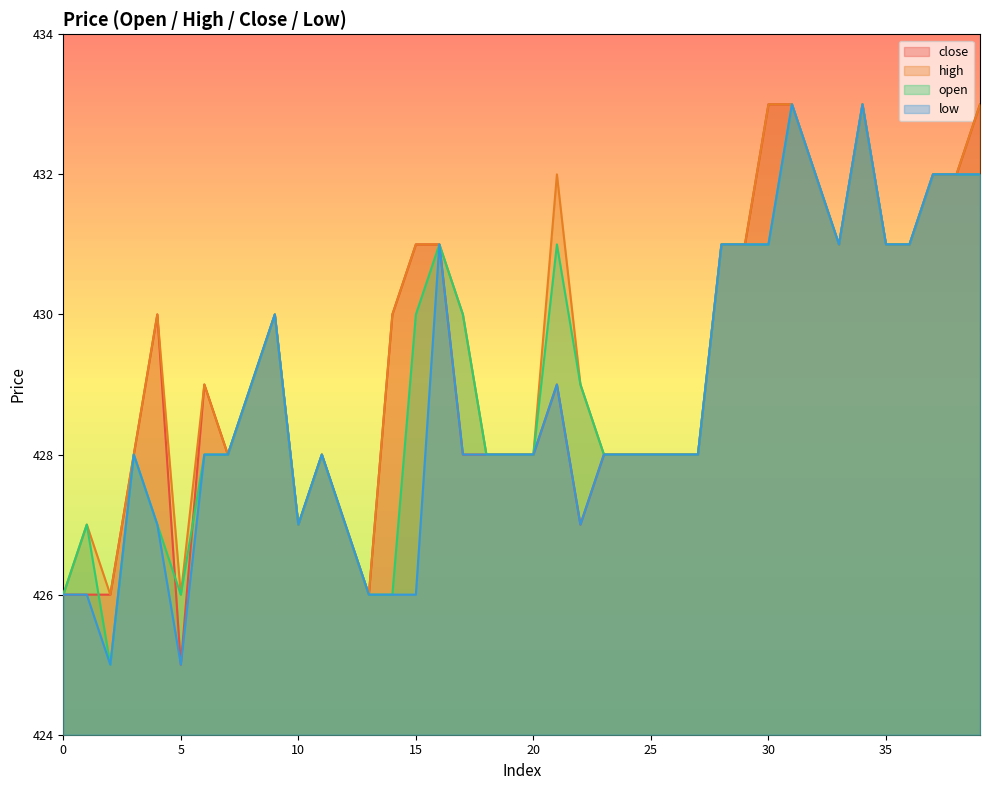

Count the close values in the range 428 to 431.

25